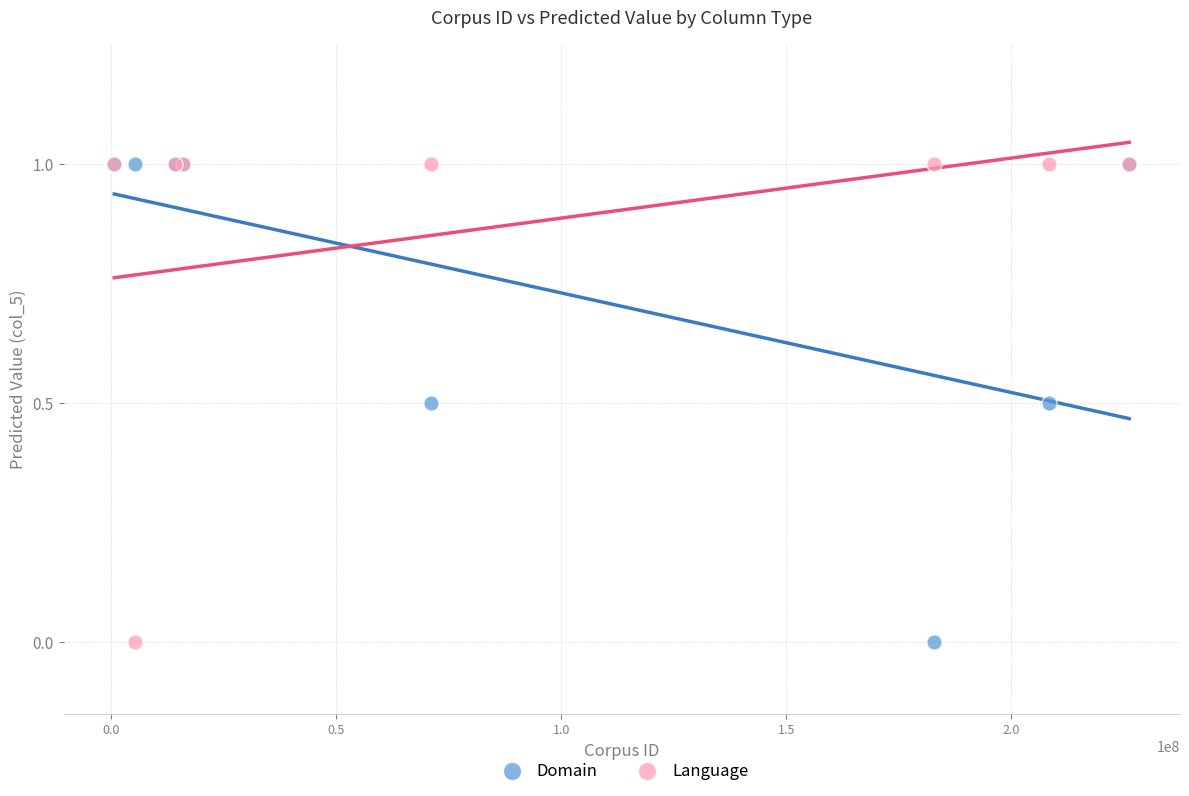

What are all the series names shown in the legend?

Domain, Language